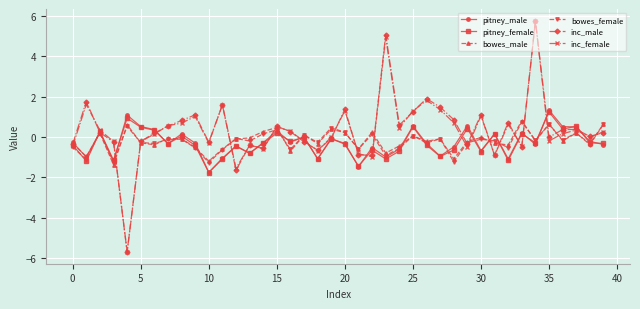

What is the value of the inc_female point at the 21st from the left?

1.3